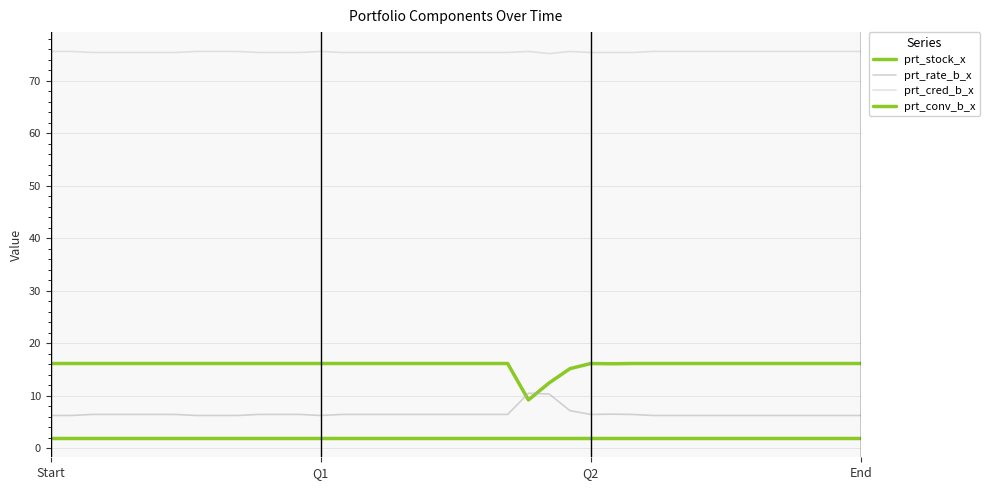

True or false: prt_rate_b_x and prt_conv_b_x intersect in this chart.

False